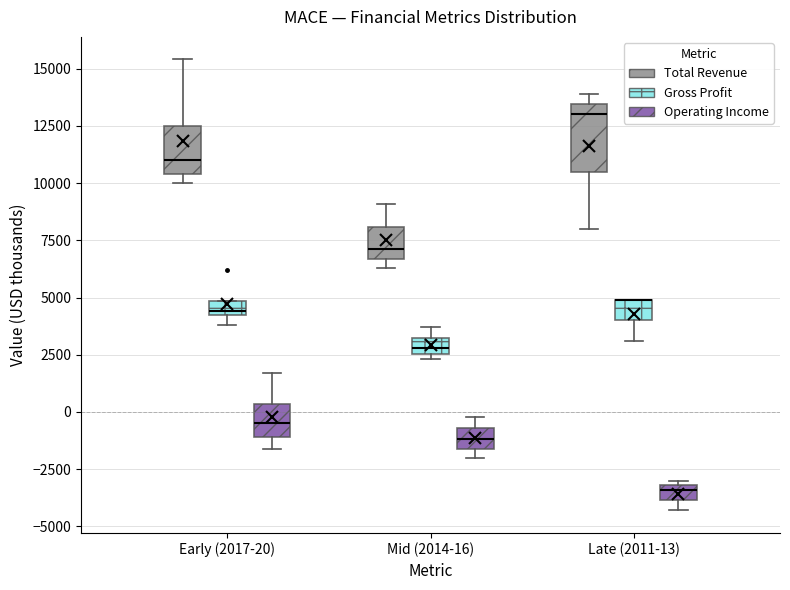

Which box is the tallest, from its lower edge to its upper edge?

Late (2011-13) (Total Revenue)